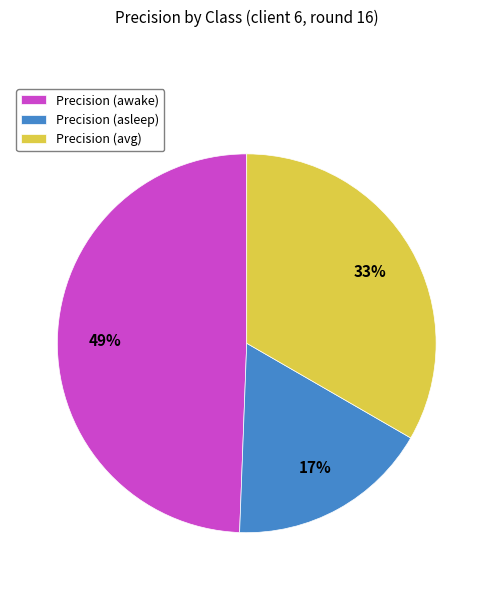

How many segments does this pie chart have?

3